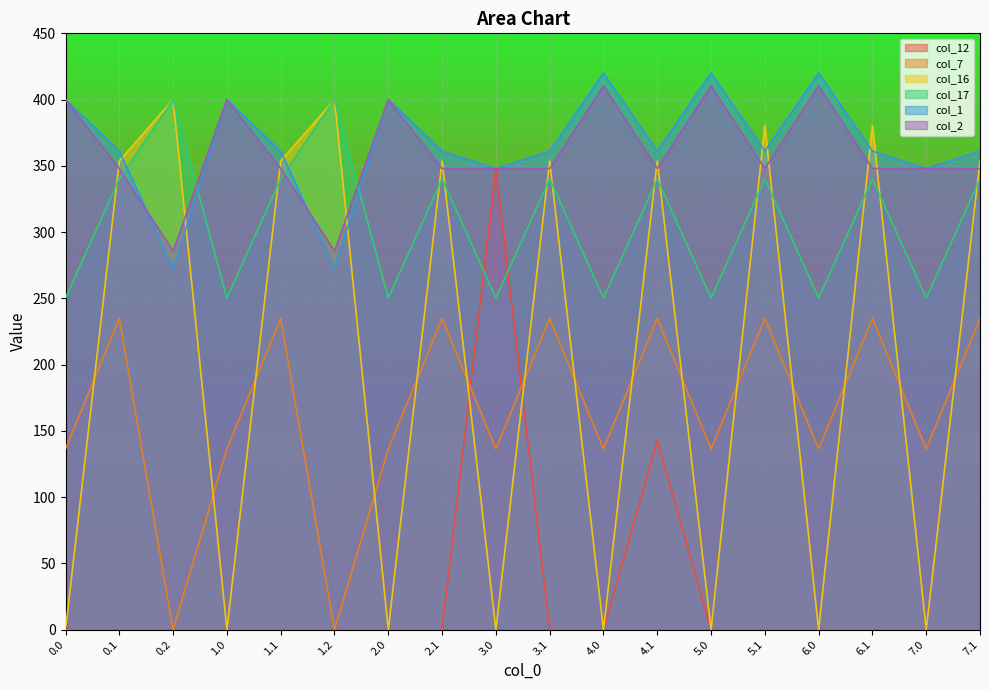

Where does the col_17 series first go above 340?

0.1